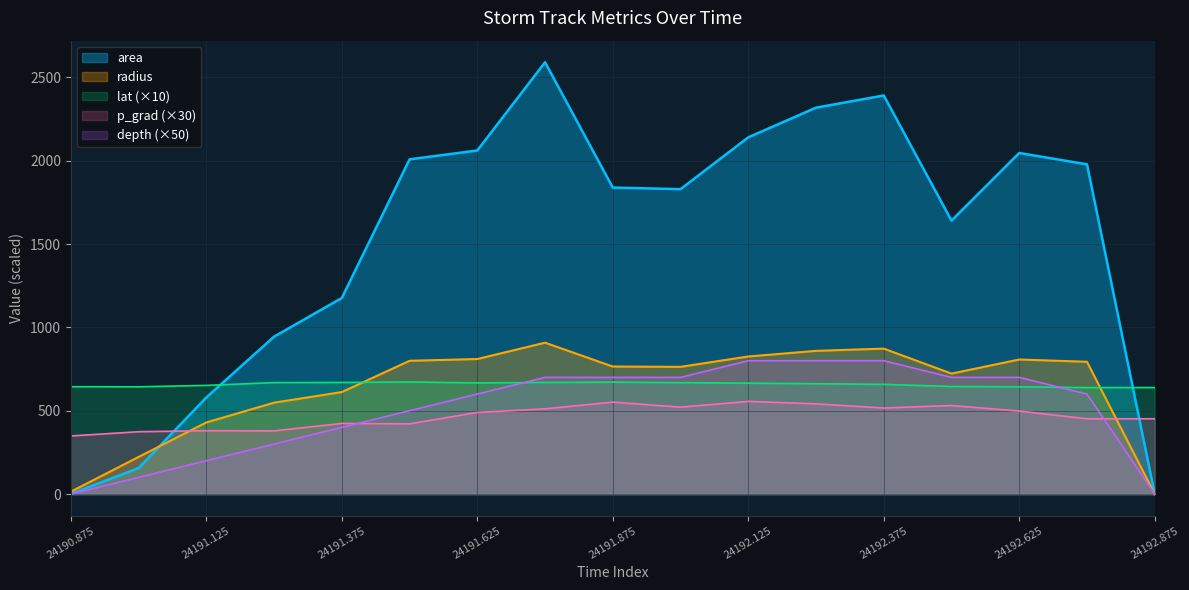

At 24191.625, list the series in order from smallest to largest.

p_grad (×30), depth (×50), lat (×10), radius, area